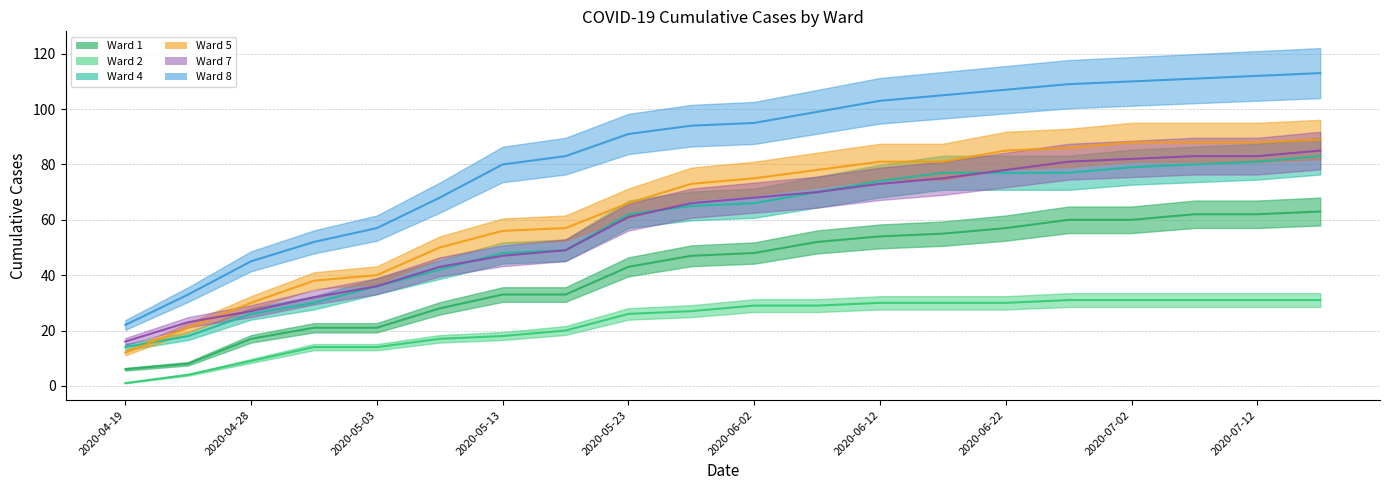

The value of Ward 7 at 2020-05-08 is 28. True or false?

False